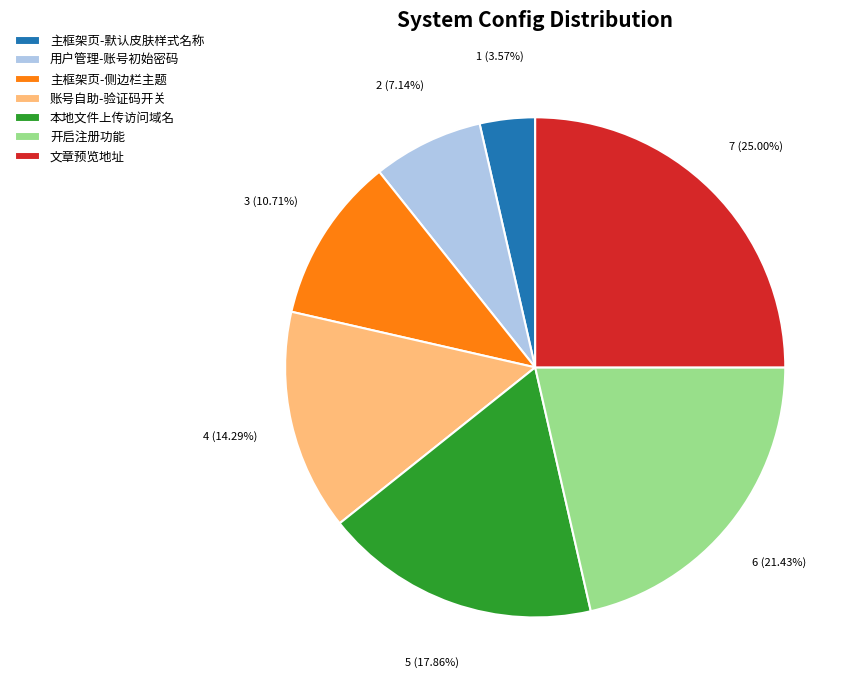

Is it true that 主框架页-默认皮肤样式名称 is 4% of the pie?

True